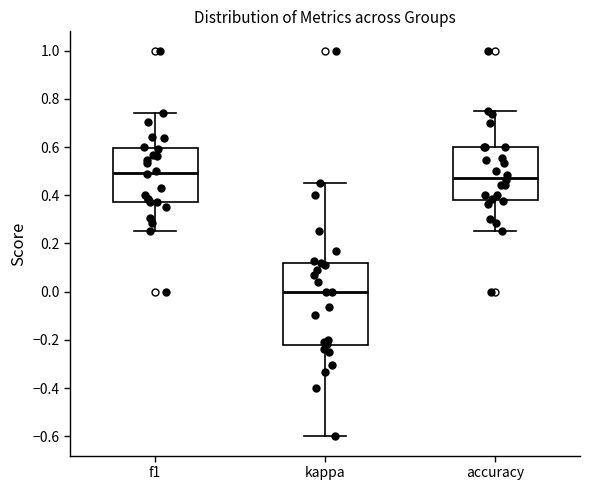

Reading left to right, transcribe this box plot: for each box, give where its median line is, the range the box spans, and where its two whiskers end, as read against the y-axis. The values are not printed on the chart, so give them approximately, as read against the axis.

f1: median 0.50, box 0.38 to 0.60, whiskers 0.26 to 0.74
kappa: median 0.00, box -0.22 to 0.12, whiskers -0.60 to 0.46
accuracy: median 0.48, box 0.38 to 0.60, whiskers 0.26 to 0.76